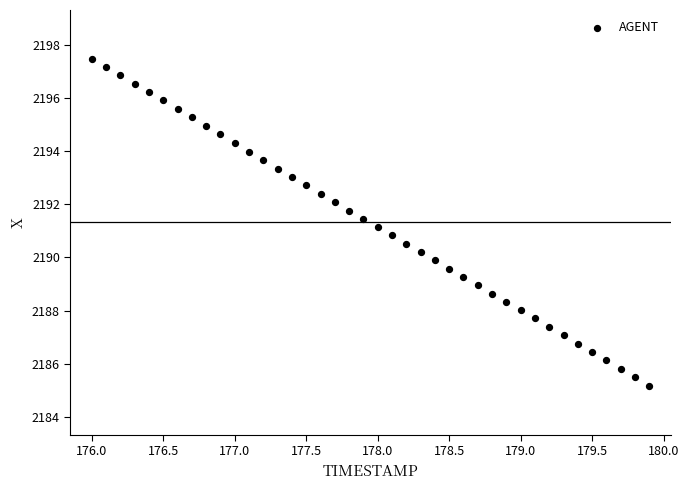

What is the range of X values (max minus min)?

3.9